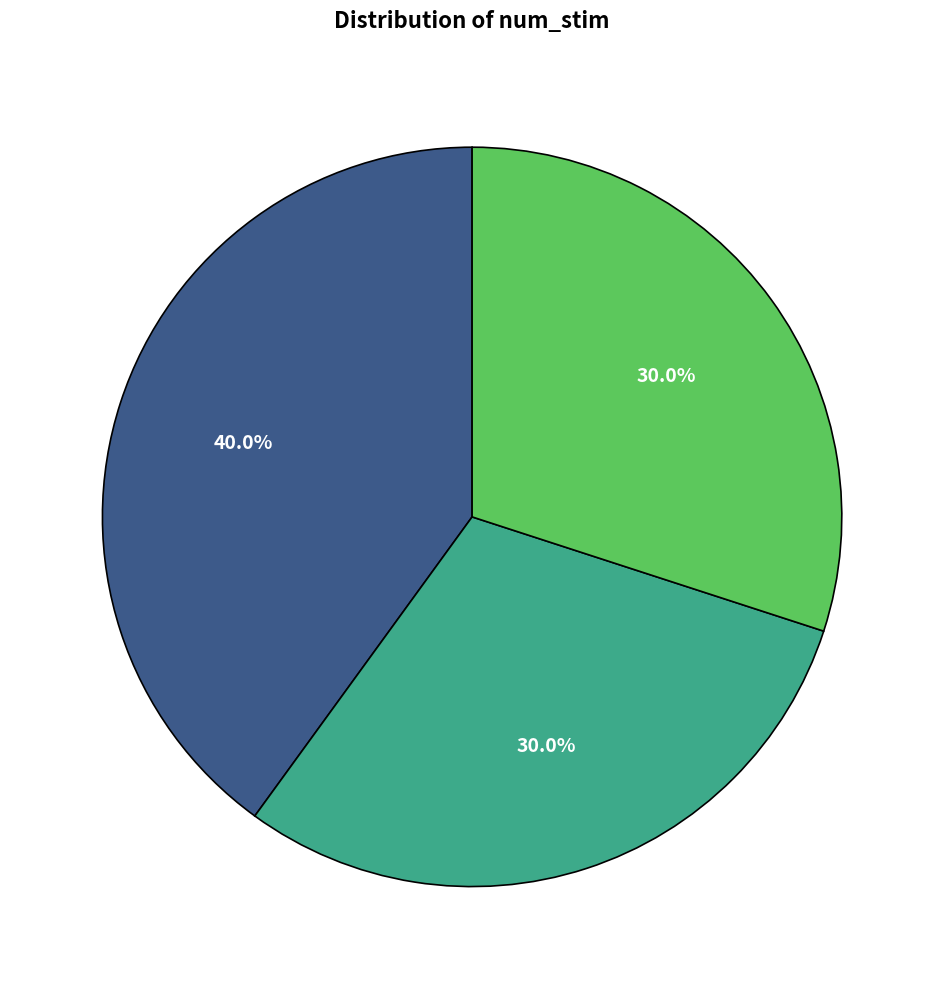

Does any single category account for the majority?

No